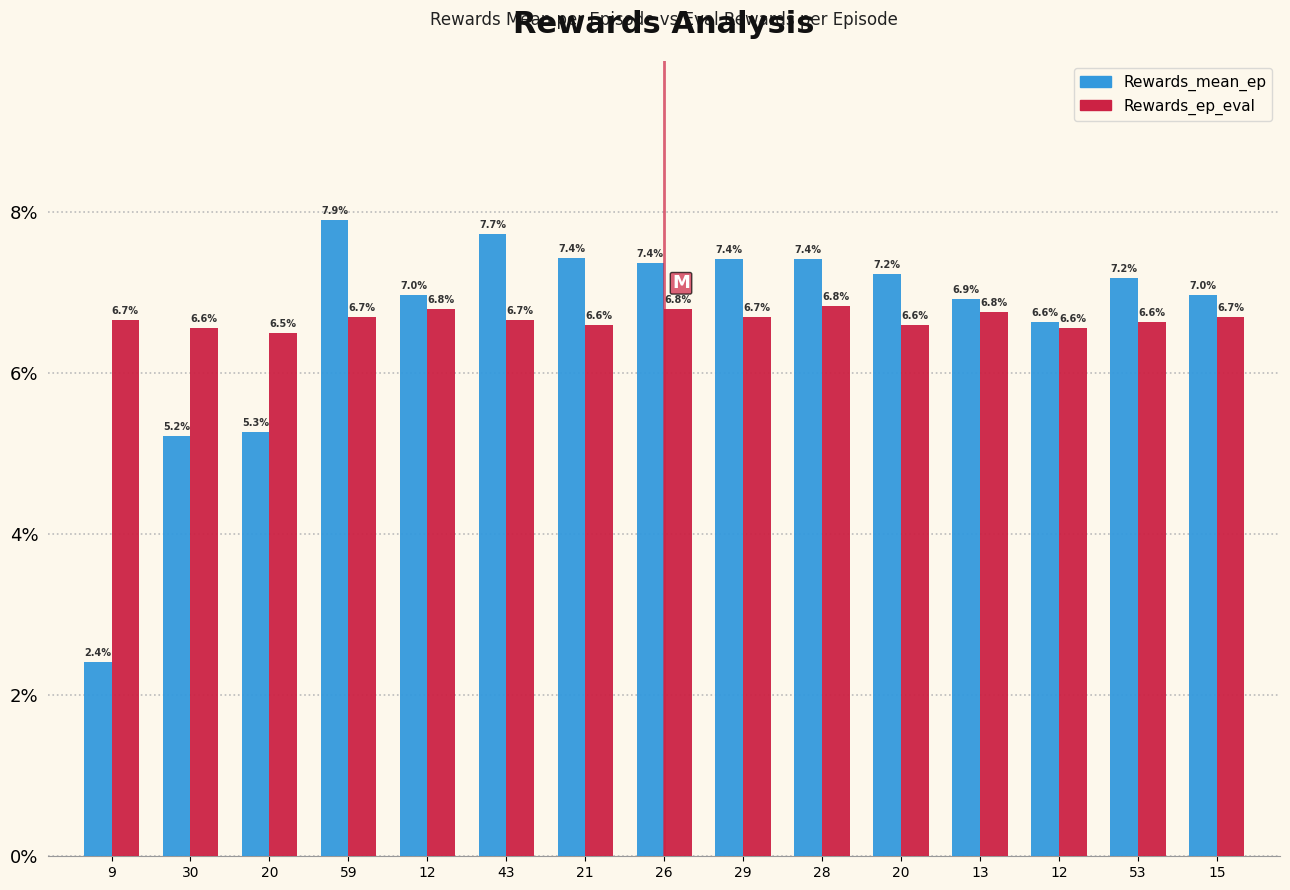

Which series has the largest total across all categories?

Rewards_ep_eval